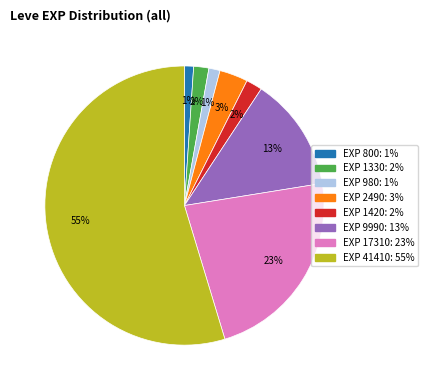

To the nearest percent, what is the average slice percentage?

12%